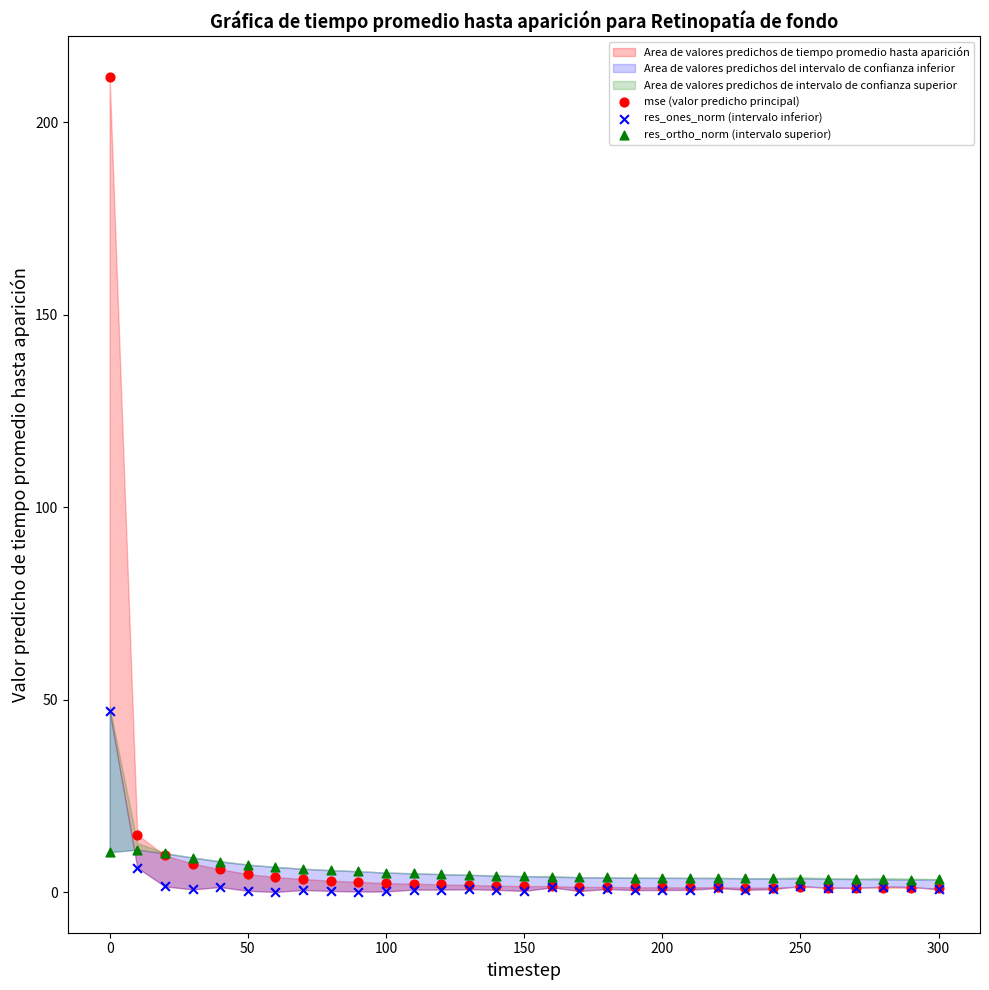

Across all series, what Y value is closest to 105?

47.1